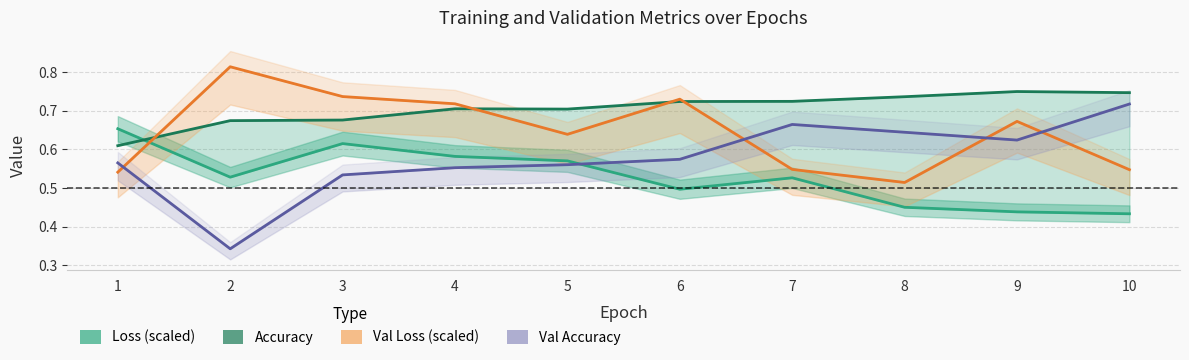

At which category is the sum across all series the highest?

3